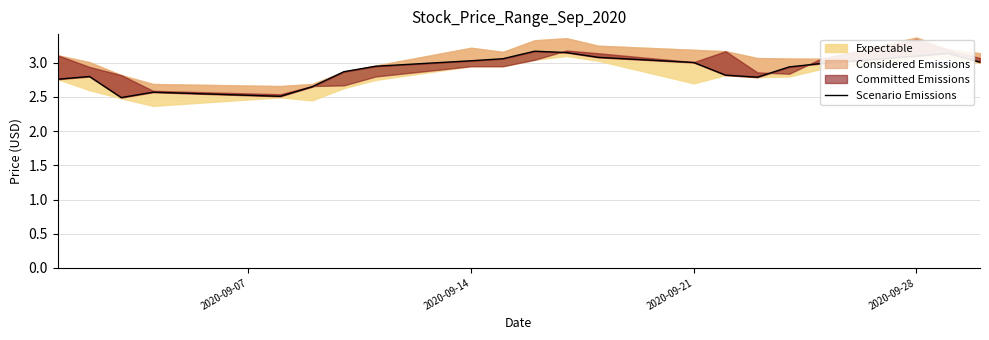

The chart shows a value of 3.0 at 2020-09-21. True or false?

True